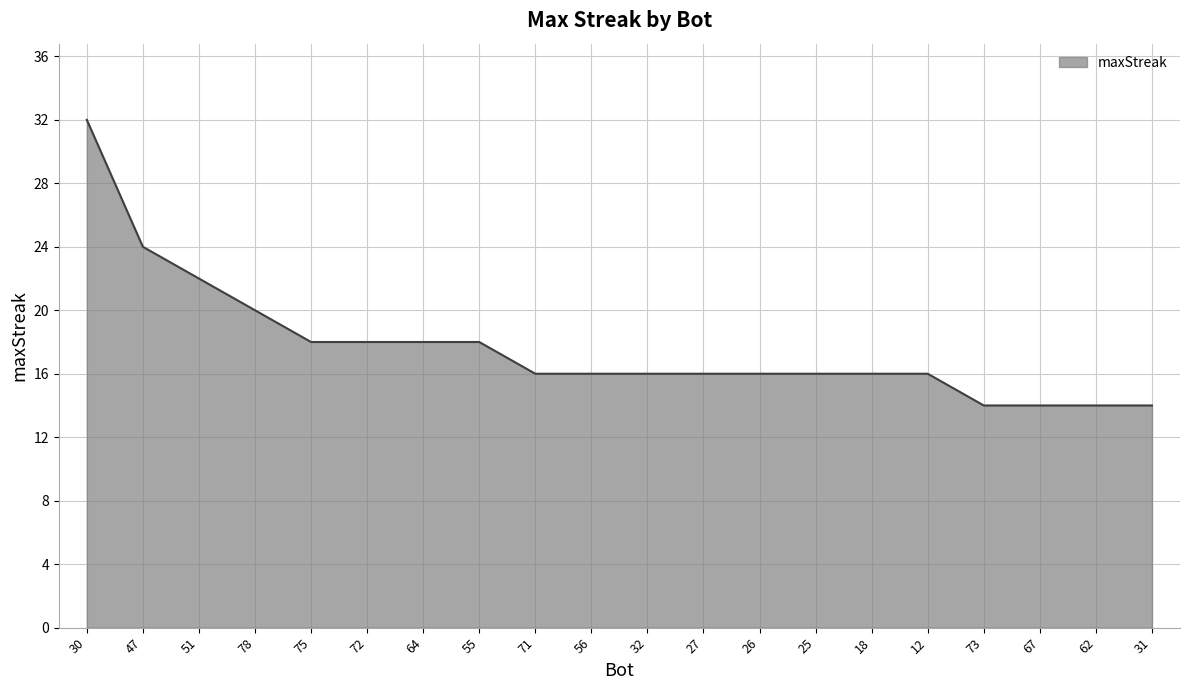

Is it true that the value at 18 is 16?

True